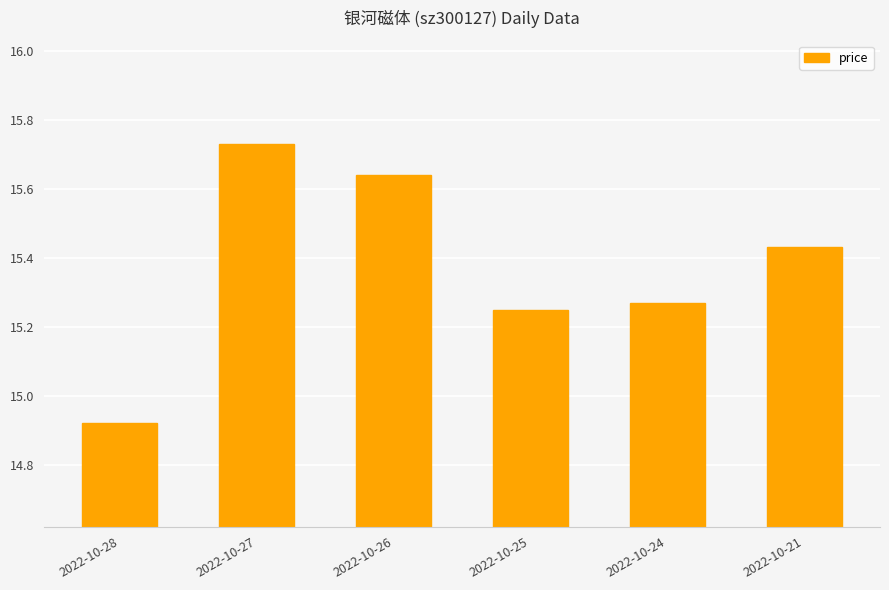

Rank the categories by value from highest to lowest.

2022-10-27, 2022-10-26, 2022-10-21, 2022-10-24, 2022-10-25, 2022-10-28